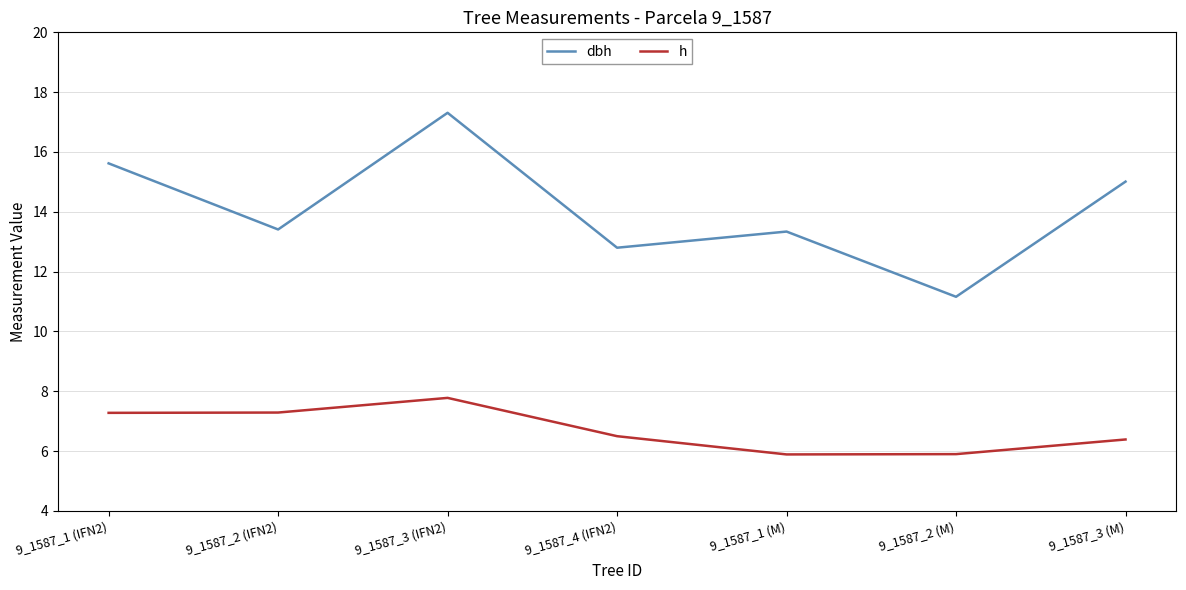

Reading right to left, transcribe all the data shown in this chart.

dbh: 15.0	11.2	13.3	12.8	17.3	13.4	15.6
h: 6.4	5.9	5.9	6.5	7.8	7.3	7.3